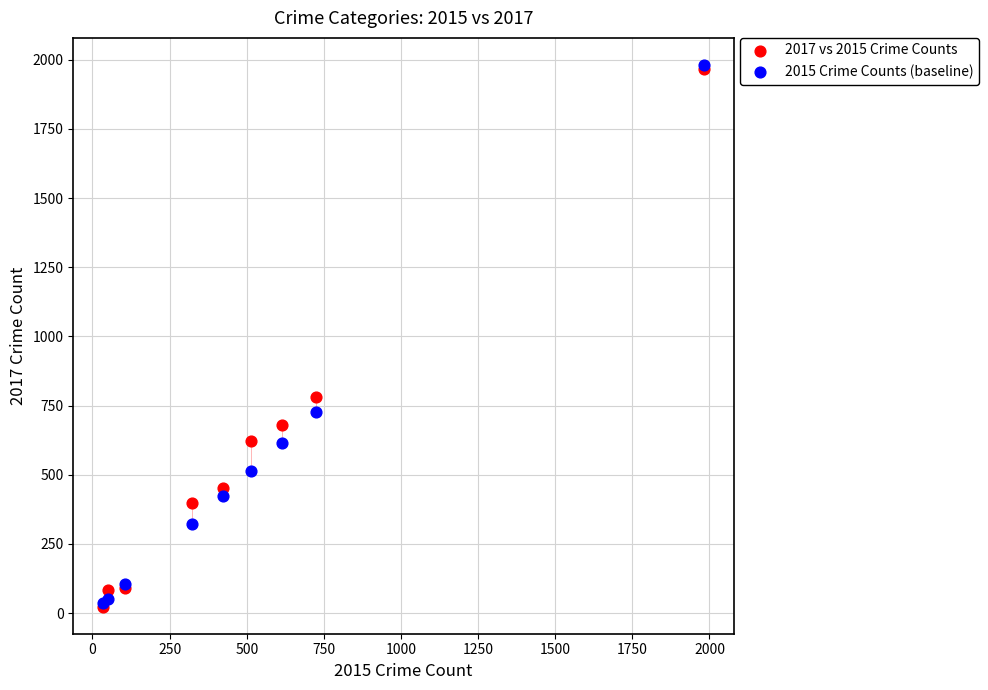

Across all series, what Y value is closest to 1002?

780